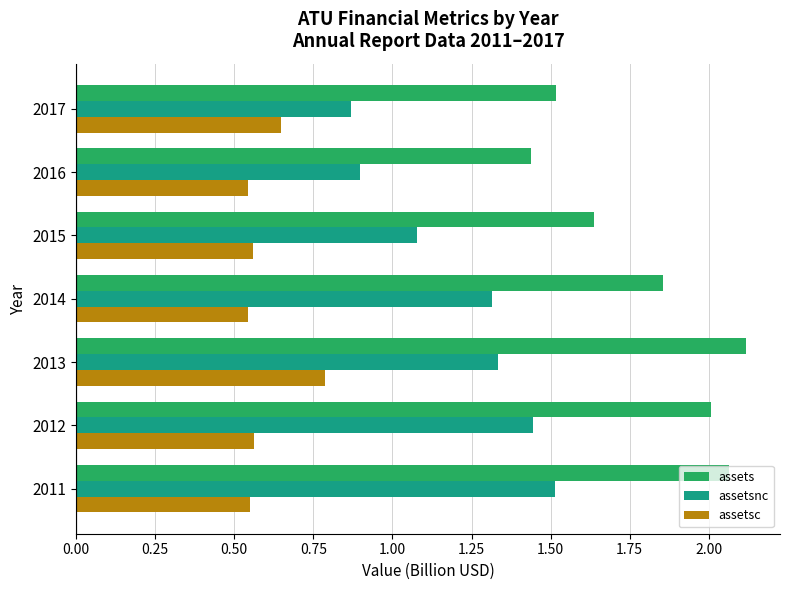

Which series has the largest total across all categories?

assets